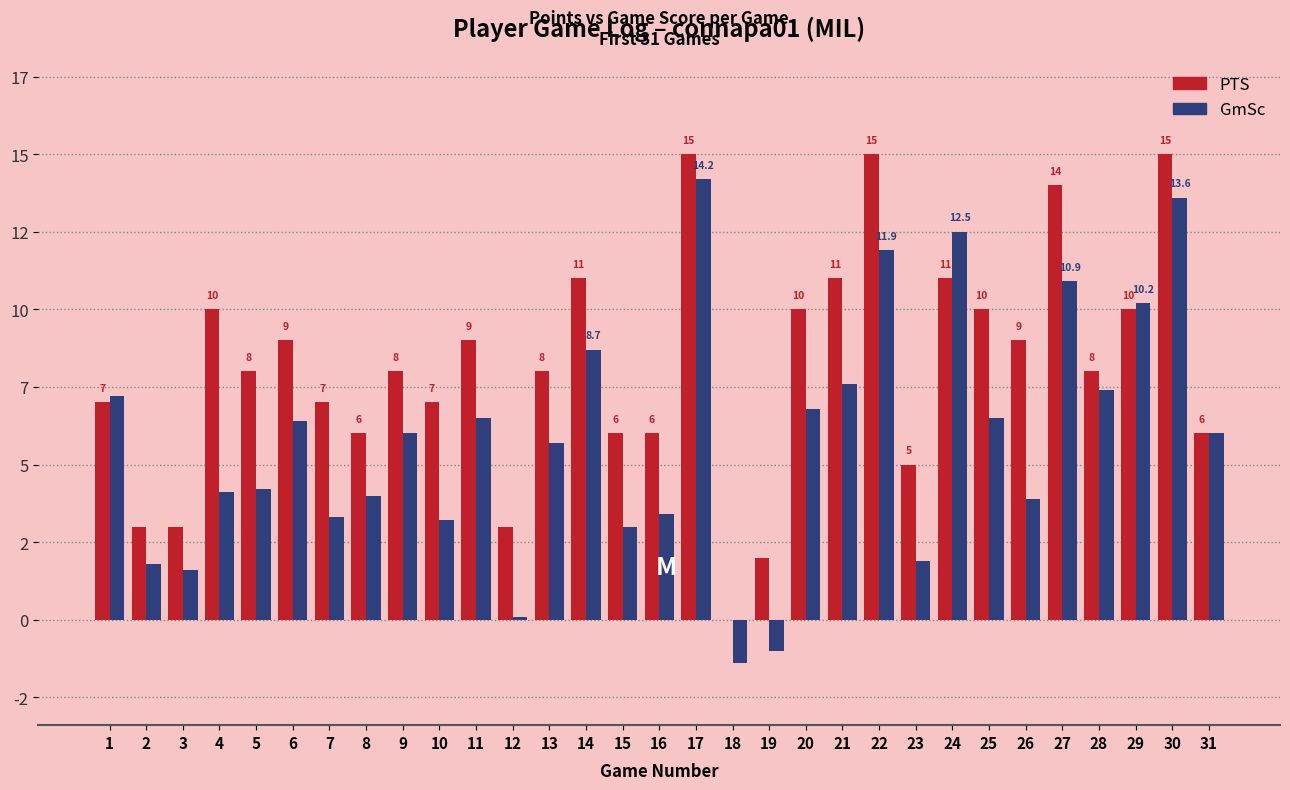

Between 2 and 31, which is larger?

31